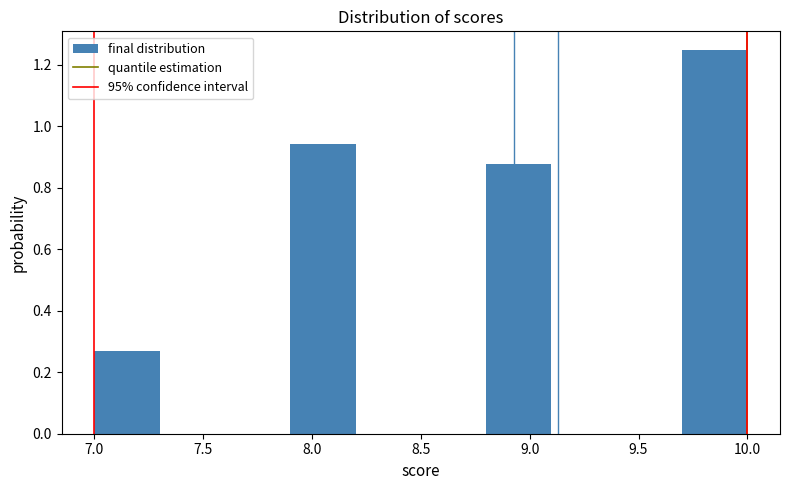

Reading left to right, list every bar in this chart as the range it spans on the x-axis followed by its height. The values are not printed on the chart, so give them approximately, as read against the axis.

7.0 to 7.3: 0.26
7.3 to 7.6: 0
7.6 to 7.9: 0
7.9 to 8.2: 0.94
8.2 to 8.5: 0
8.5 to 8.8: 0
8.8 to 9.1: 0.88
9.1 to 9.4: 0
9.4 to 9.7: 0
9.7 to 10.0: 1.24